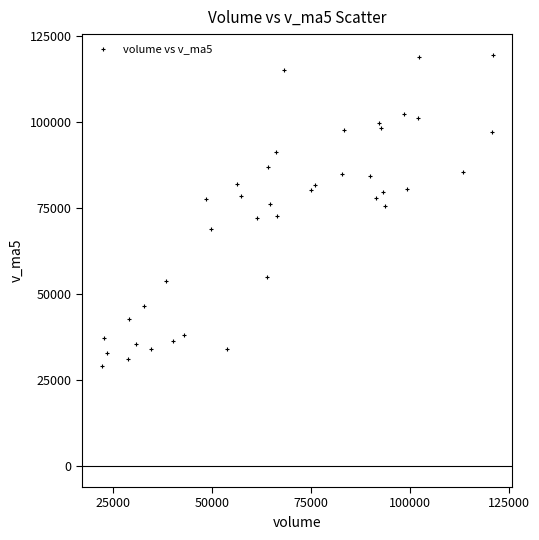

What is the range of Y values (max minus min)?

90394.4